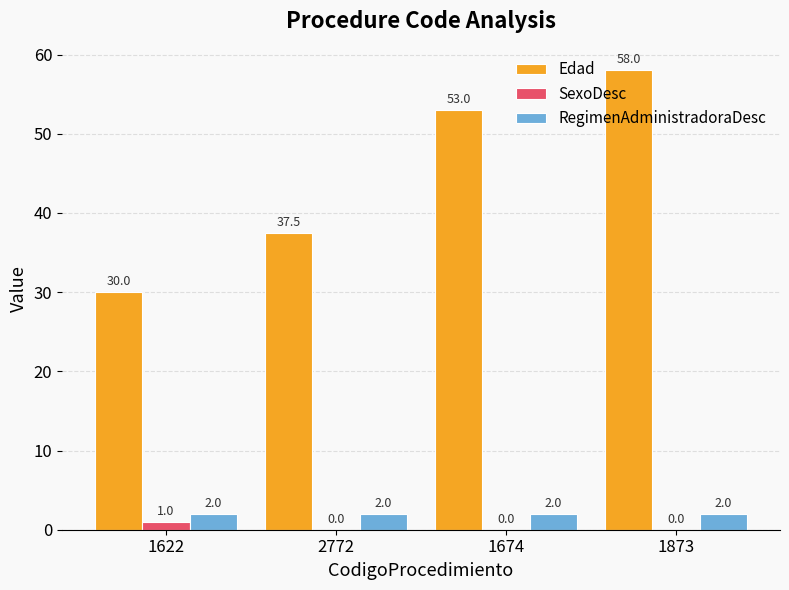

Is it true that SexoDesc equals 0.0 at 1674?

True